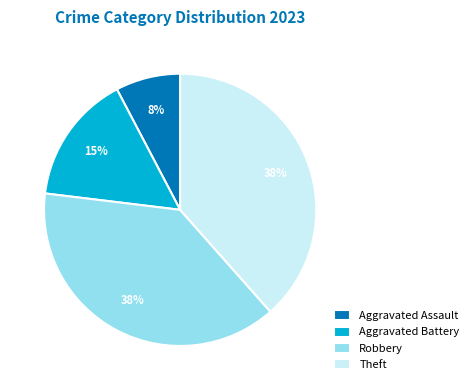

Count the number of slices in the pie.

4